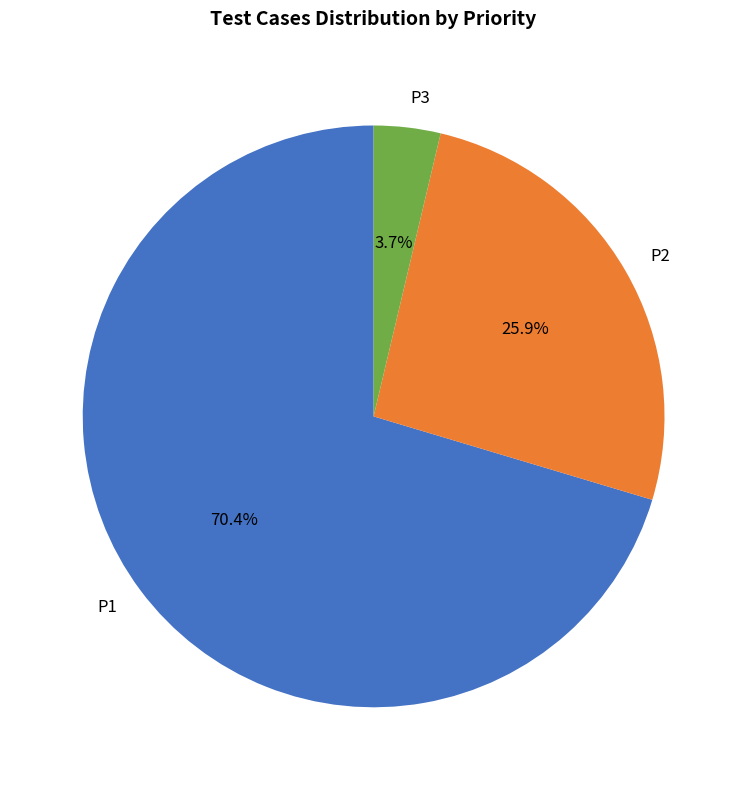

How many slices are in this pie chart?

3